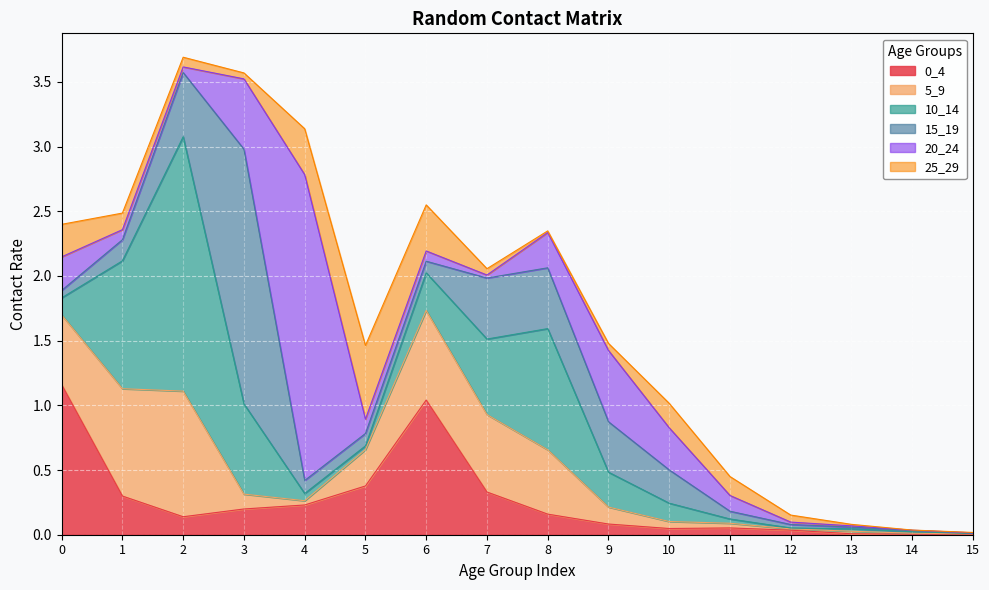

How many lines are shown in the chart?

6